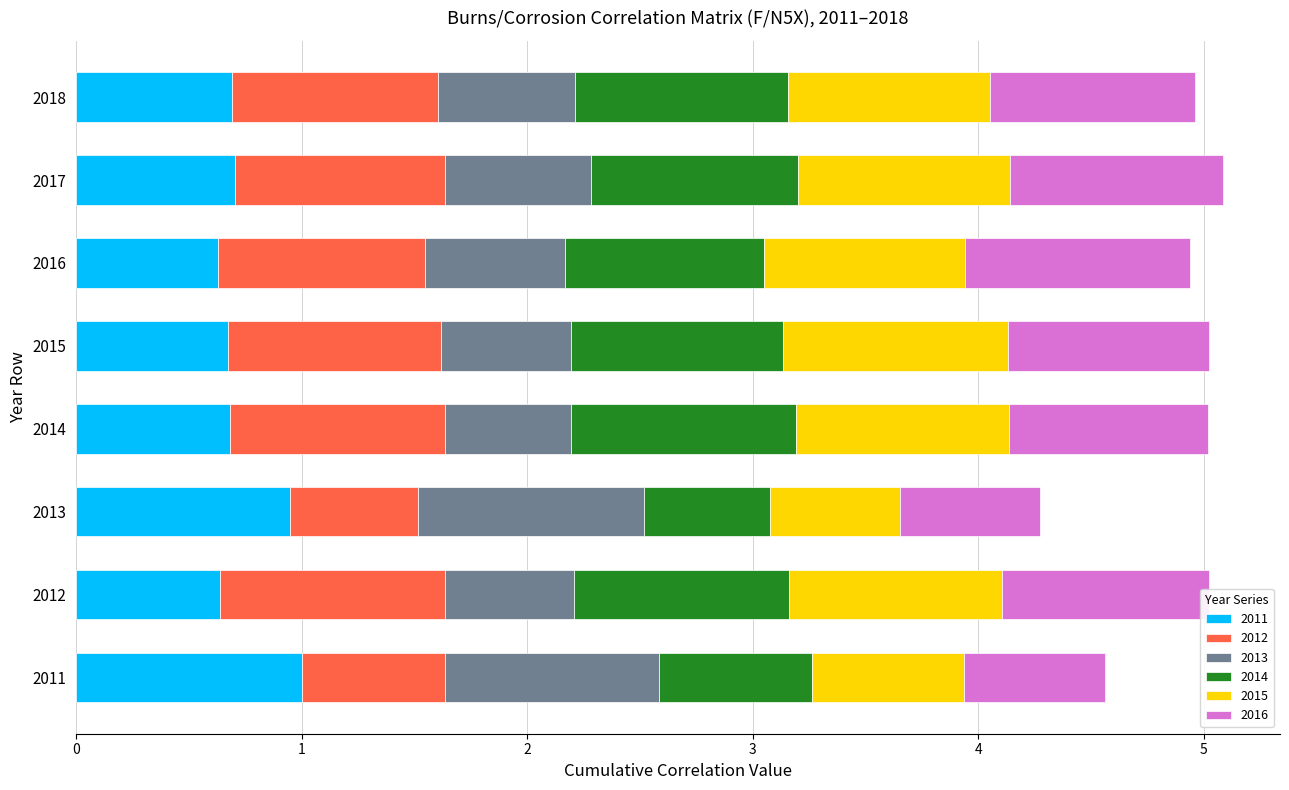

What is the total value across all series at 2012?

5.0